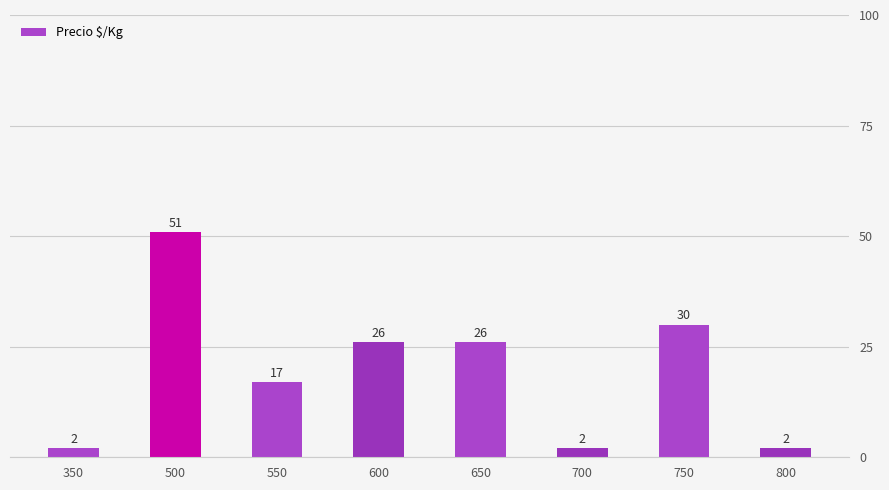

Reading left to right, list all the values displayed in this chart.

2	51	17	26	26	2	30	2